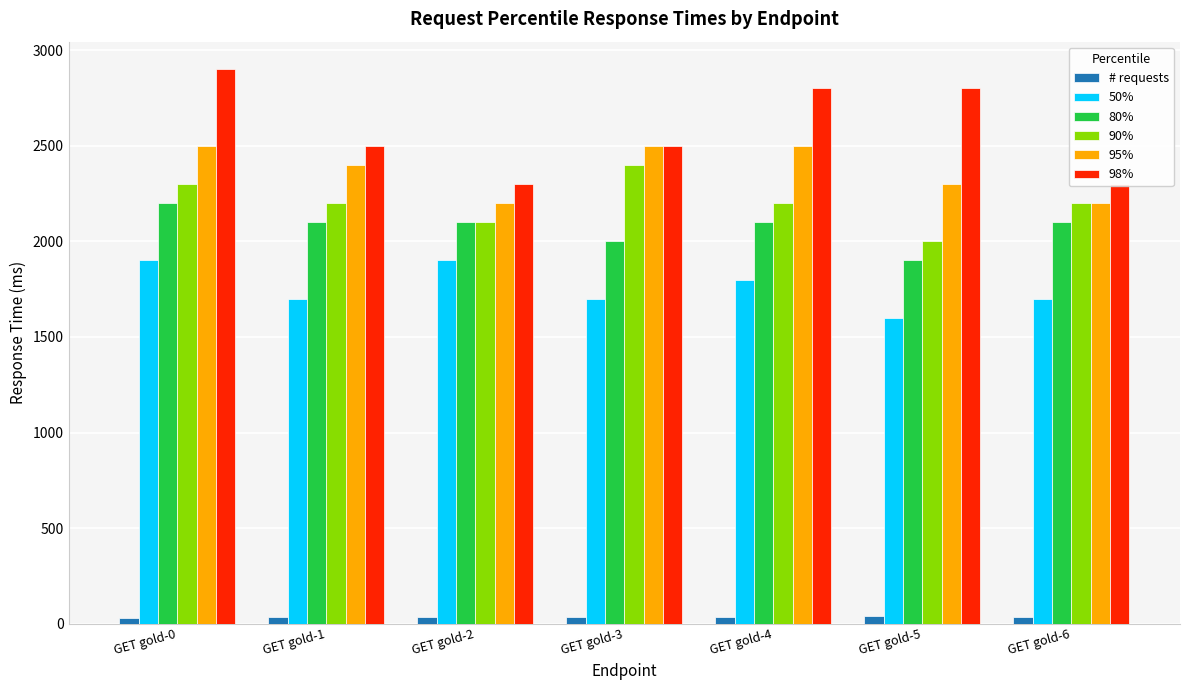

What is the spread (max minus min) of values at GET gold-2?

2267